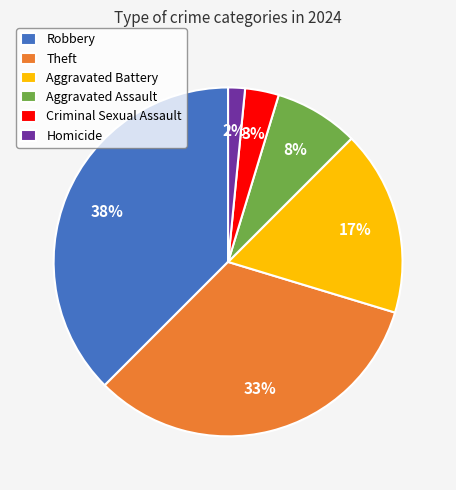

To the nearest percent, what is the average slice percentage?

17%